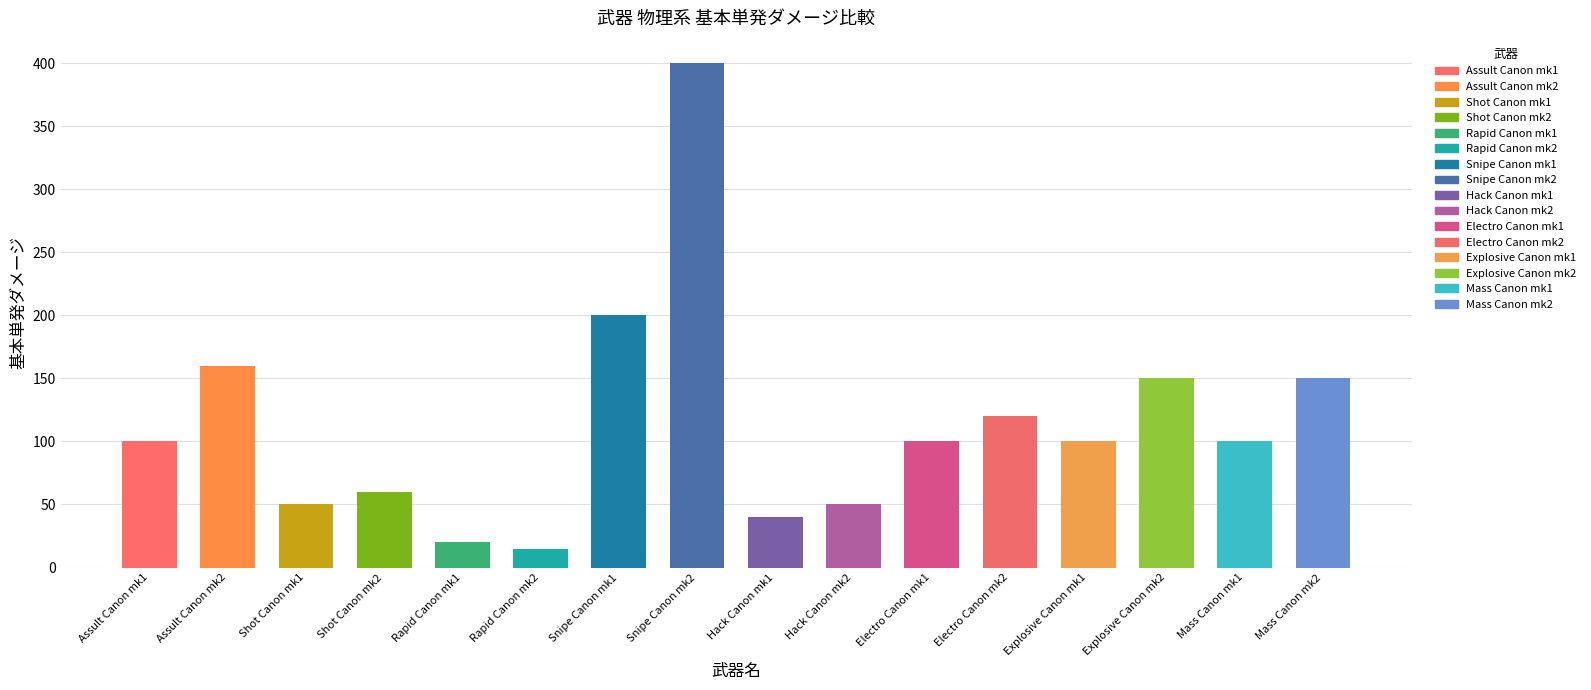

At which label is the value closest to 207?

Snipe Canon mk1